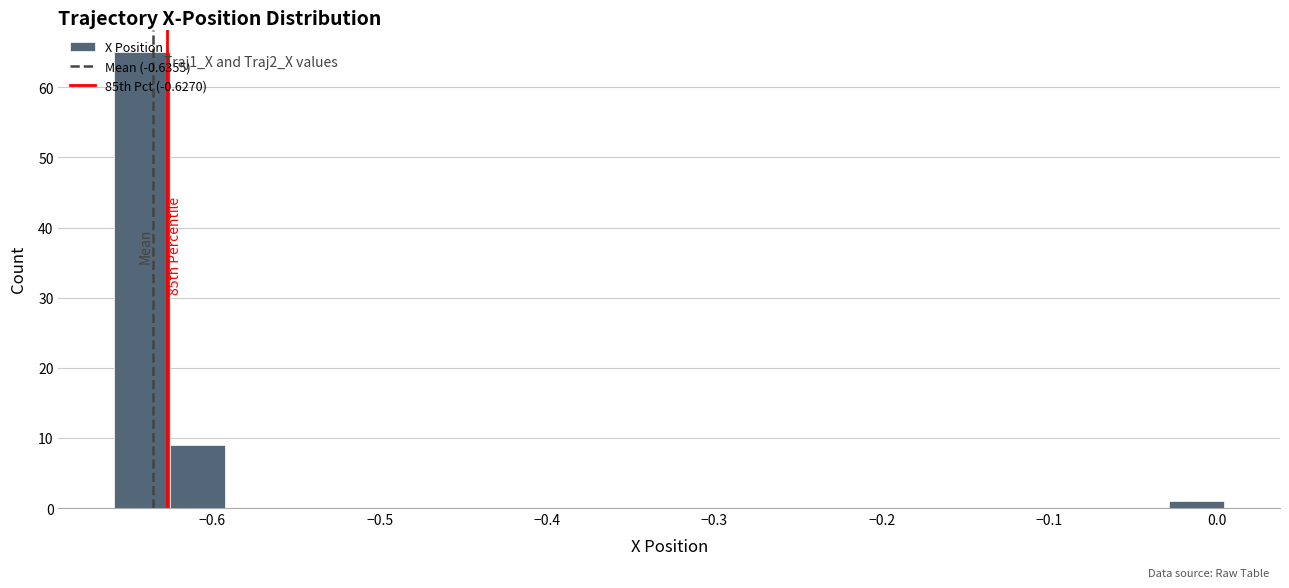

Read against the x-axis, roughly where is the centre of the tallest bar?

-0.64